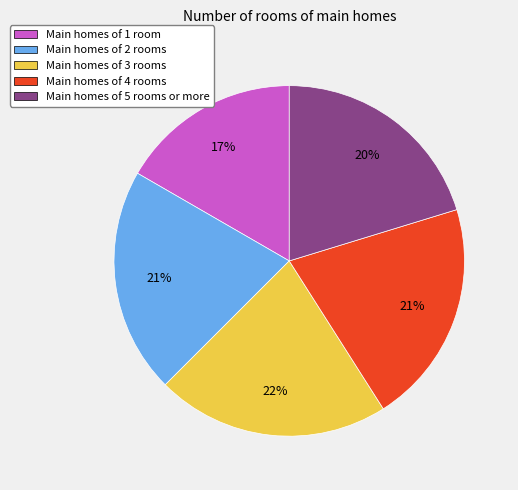

To the nearest percent, what is the average slice percentage?

20%